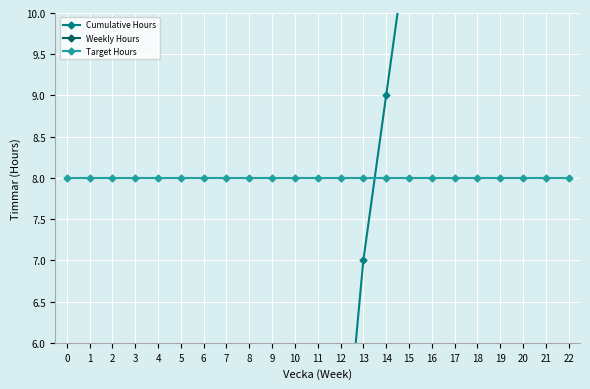

Reading left to right, what are all the values shown in this chart?

Cumulative Hours: 0	0	0	0	0	0	0	0	0	0	0	2	4	7	9	11	12	13	14	15	16	17	18
Weekly Hours: 0	0	0	0	0	0	0	0	0	0	0	2	2	3	2	2	1	1	1	1	1	1	1
Target Hours: 8	8	8	8	8	8	8	8	8	8	8	8	8	8	8	8	8	8	8	8	8	8	8